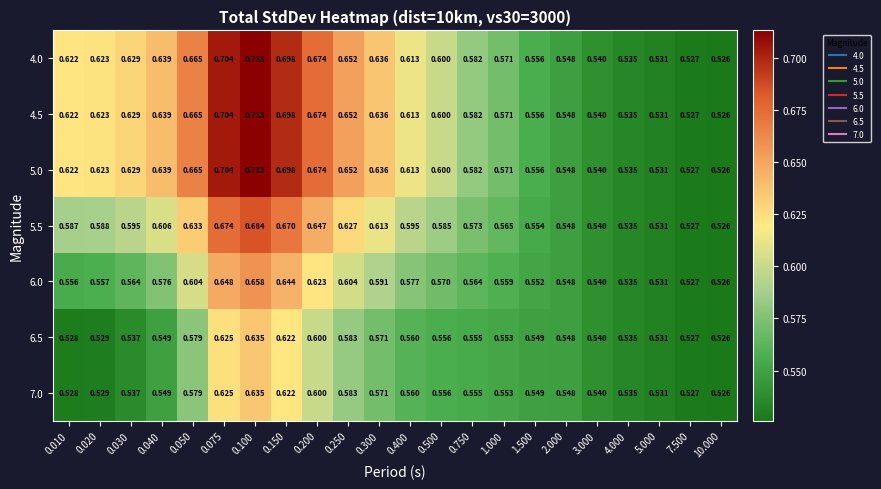

Is the value of 6.5 at 0.050 greater than the value of 4.5 at 0.010?

No